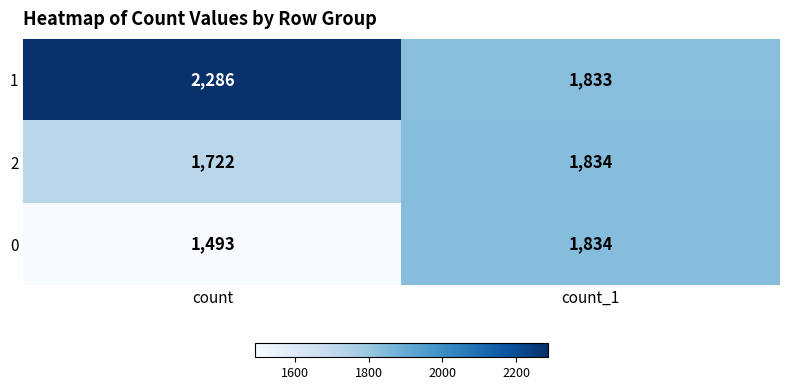

How many categories are shown in the chart?

2